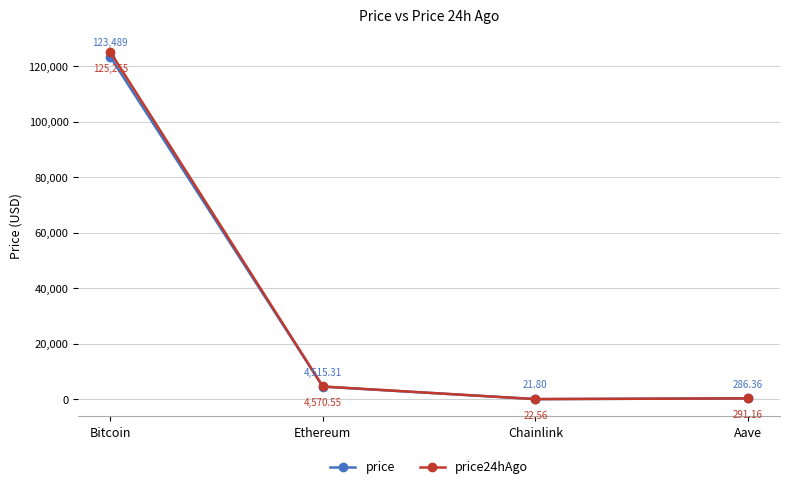

What is the total value across all series at Aave?

577.5